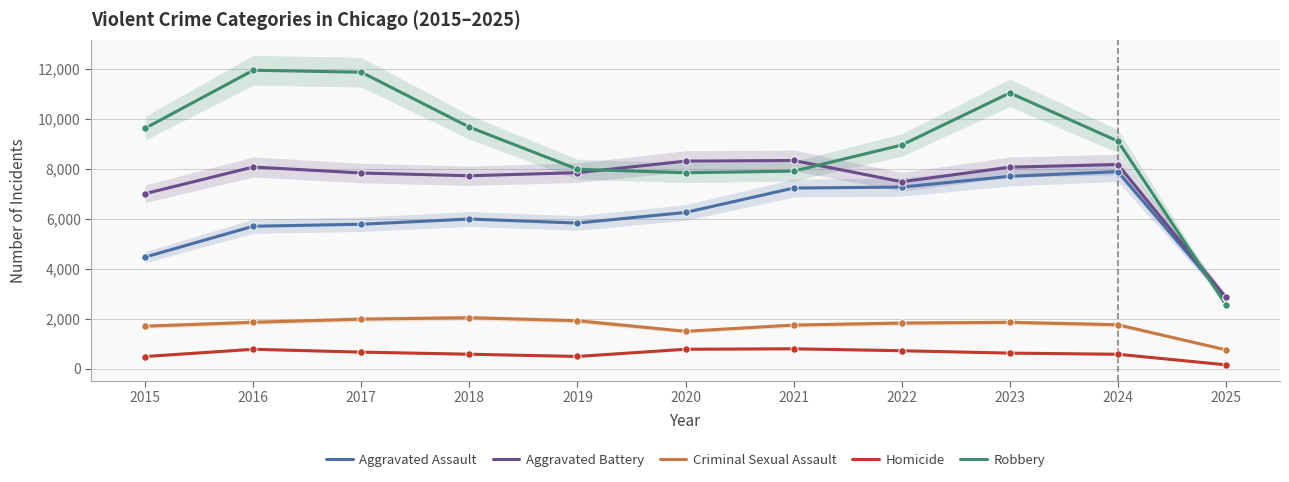

Which series has the widest spread of Y values?

Robbery